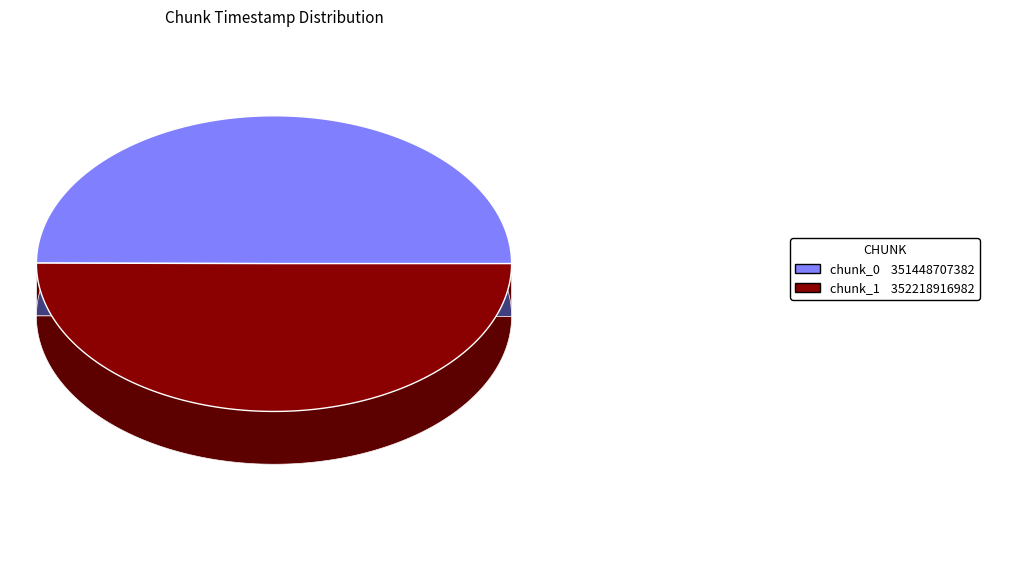

True or false: chunk_1 accounts for 59% of the total.

False